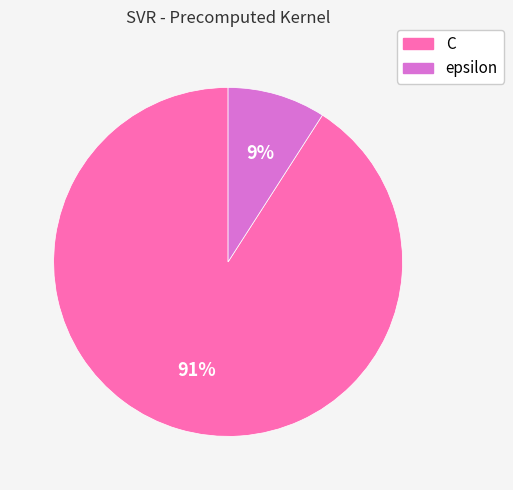

True or false: epsilon accounts for 9% of the total.

True